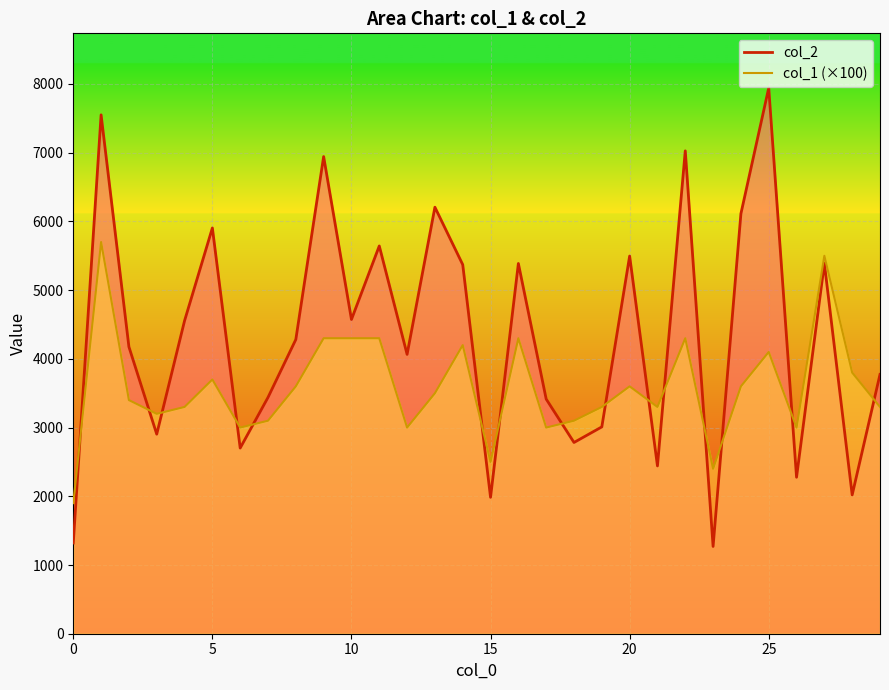

Reading right to left, list all the values displayed in this chart.

3774	2020	5390	2277	7943	6113	1270	7027	2442	5496	3010	2783	3415	5388	1985	5371	6207	4065	5643	4573	6944	4282	3439	2702	5905	4554	2904	4175	7551	1320